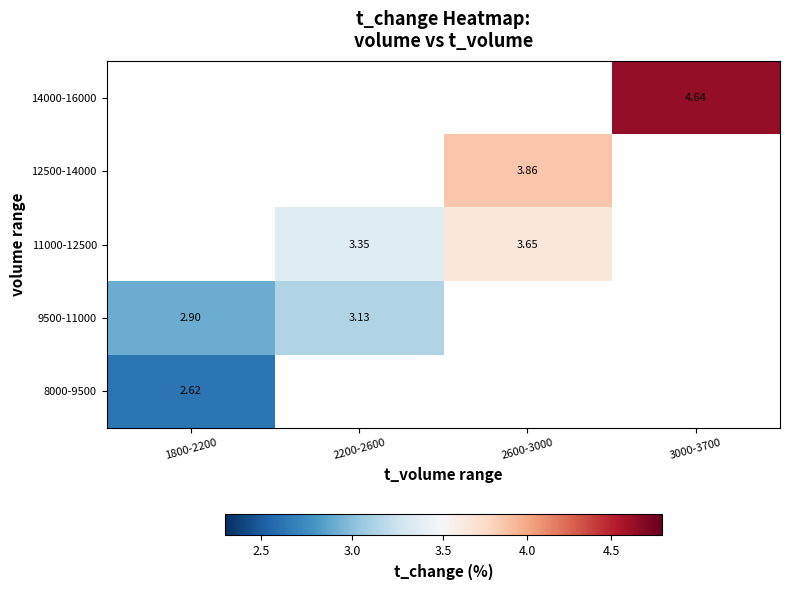

At how many categories does at least one series exceed 3?

3